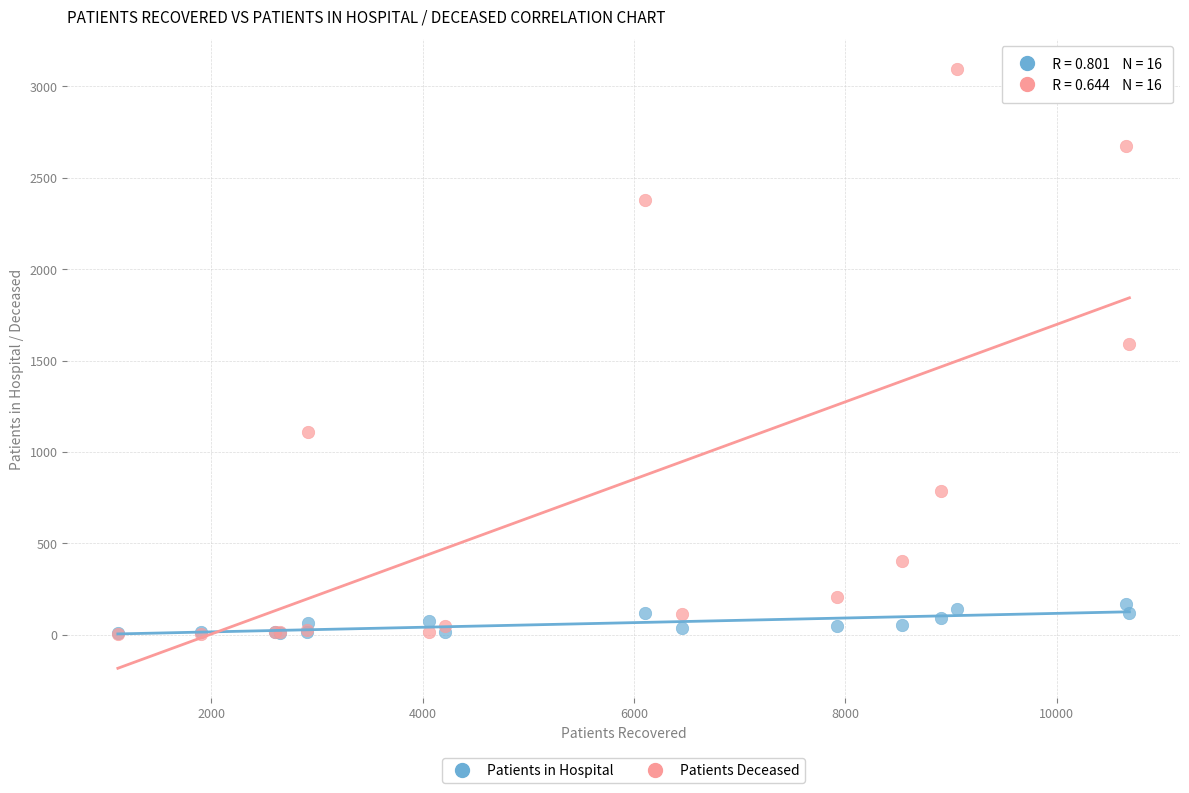

What are all the series names shown in the legend?

Patients in Hospital, Patients Deceased